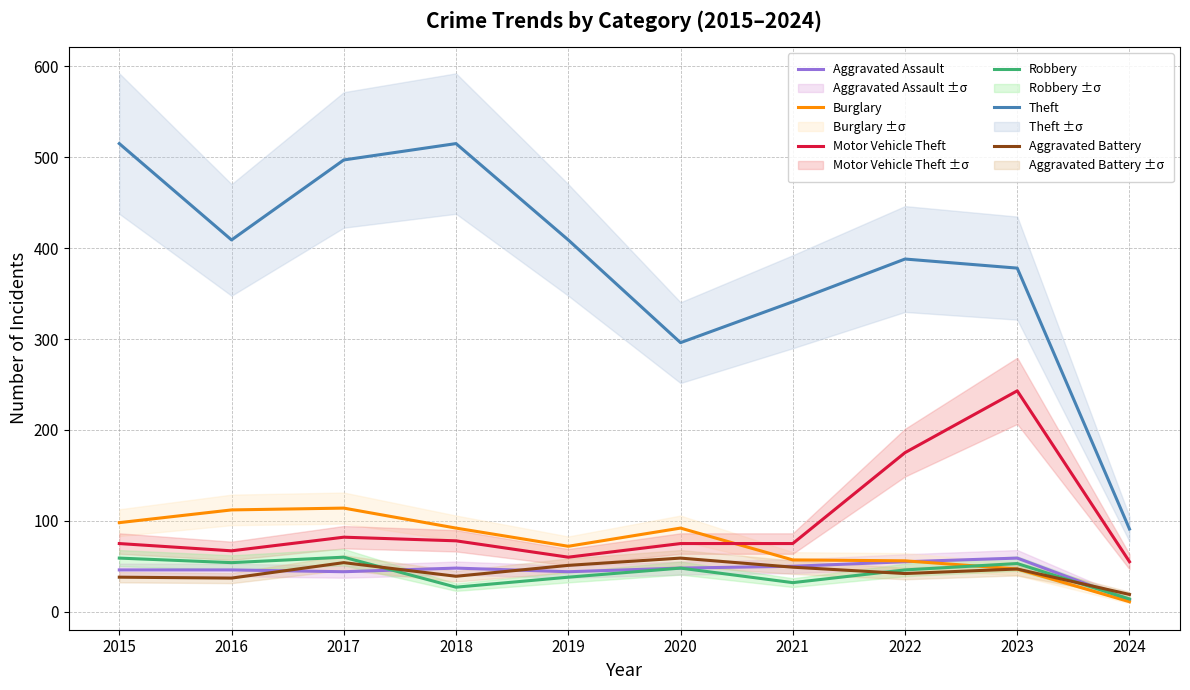

True or false: Theft and Aggravated Assault intersect in this chart.

False